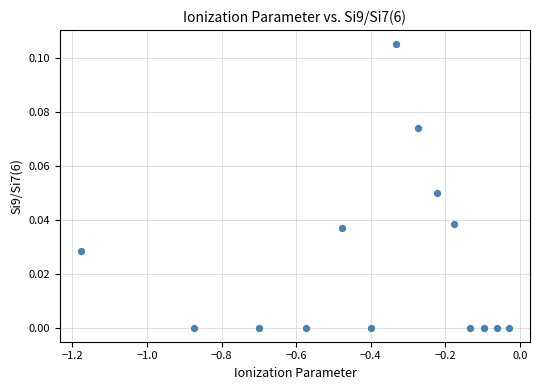

What is the range of X values (max minus min)?

1.1